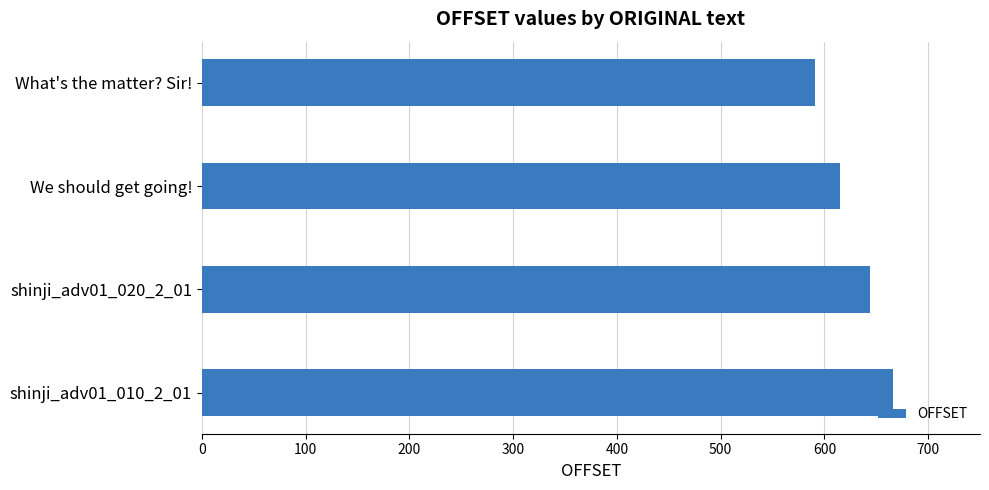

What is the value of the 3rd bar from the top?

644